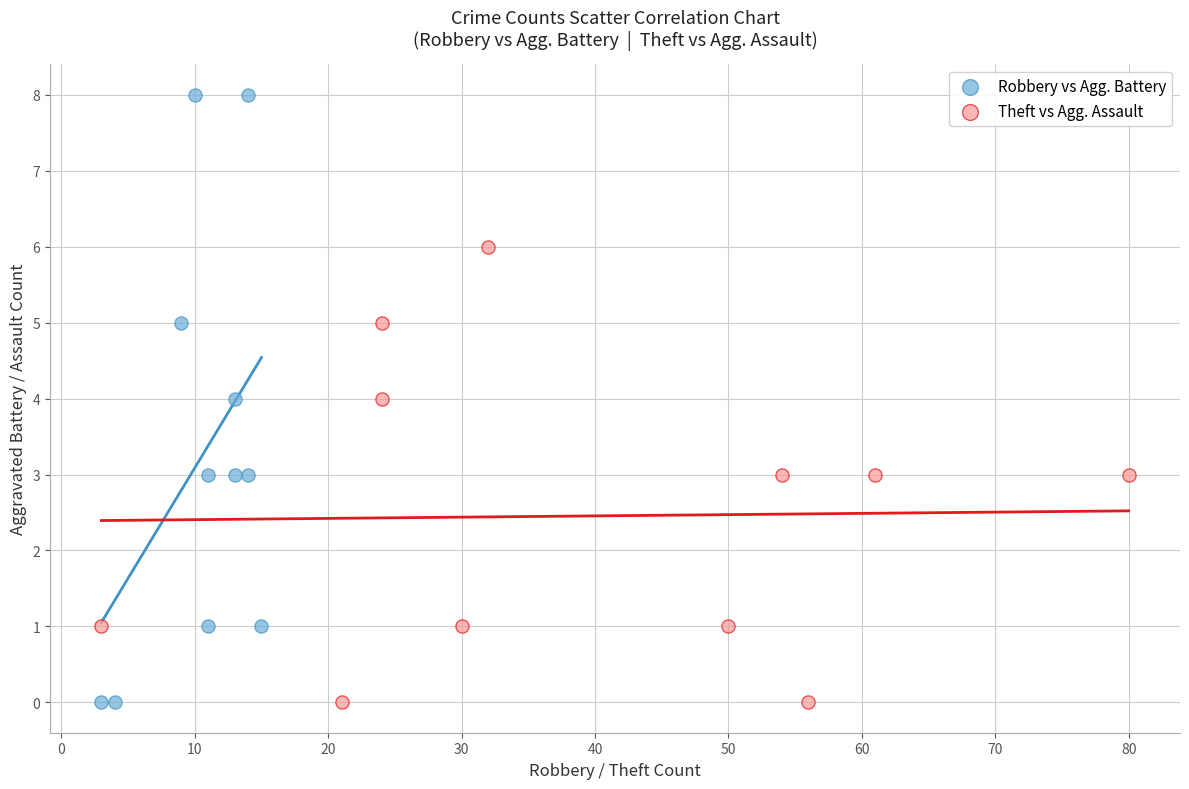

Which series reaches the maximum Y coordinate?

Robbery vs Agg. Battery